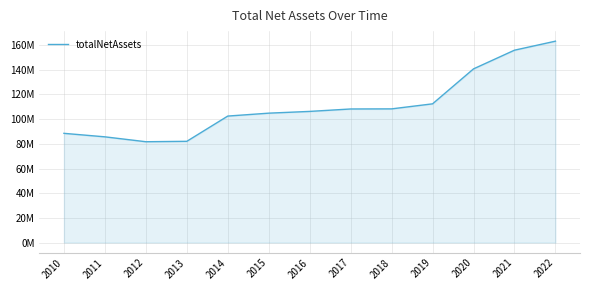

The chart shows a value of 114376430 at 2011. True or false?

False